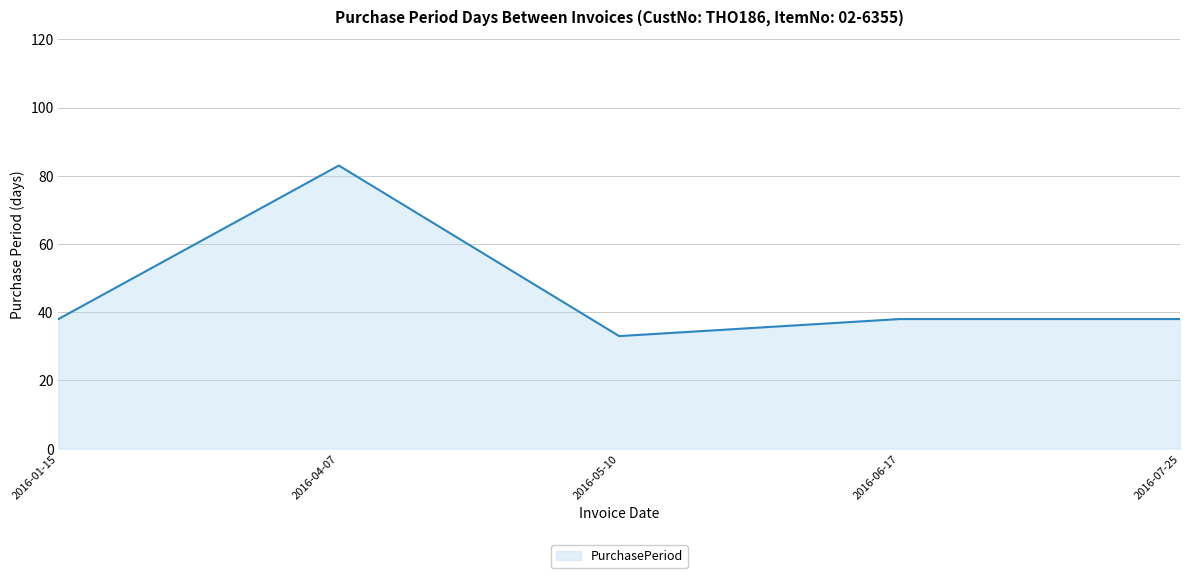

What is the change in value from 2016-05-10 to 2016-07-25?

+5